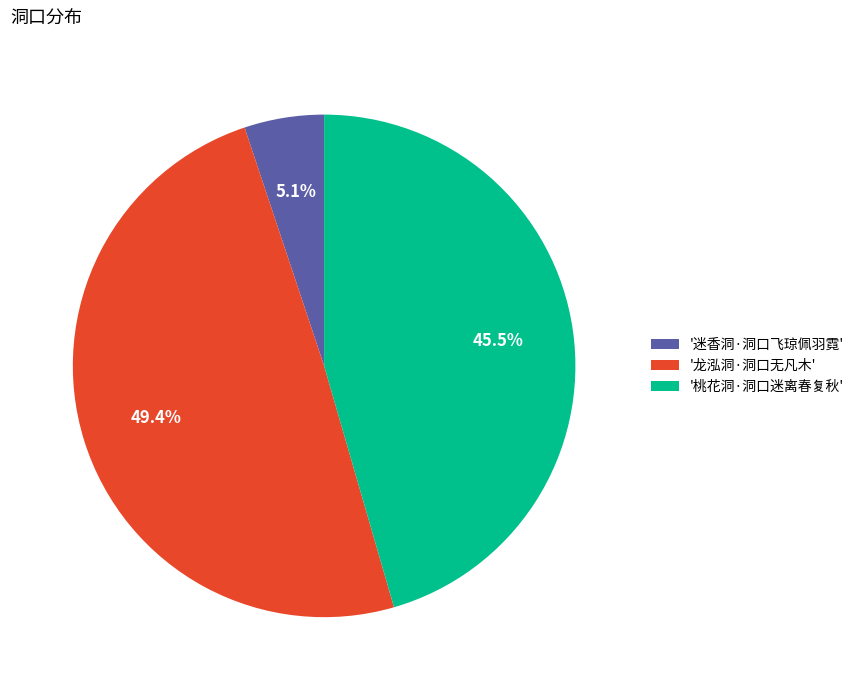

Does '桃花洞·洞口迷离春复秋' represent more than half of the total?

No